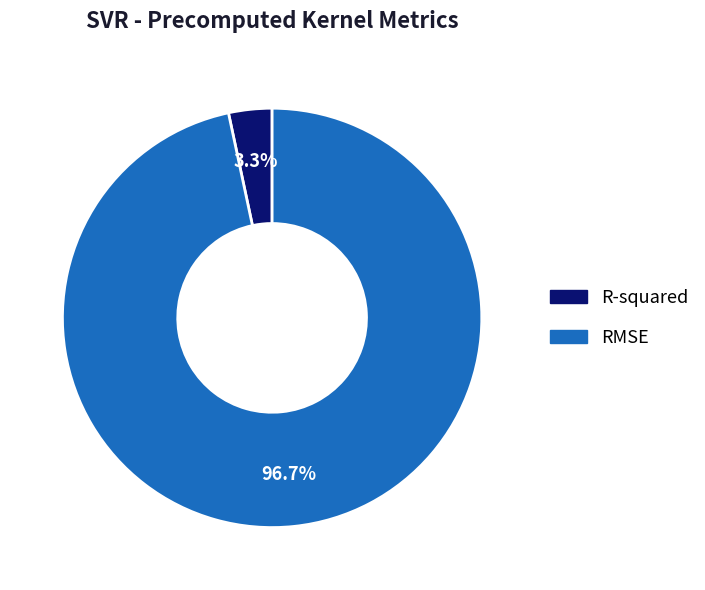

What is the smallest slice in the pie chart?

R-squared